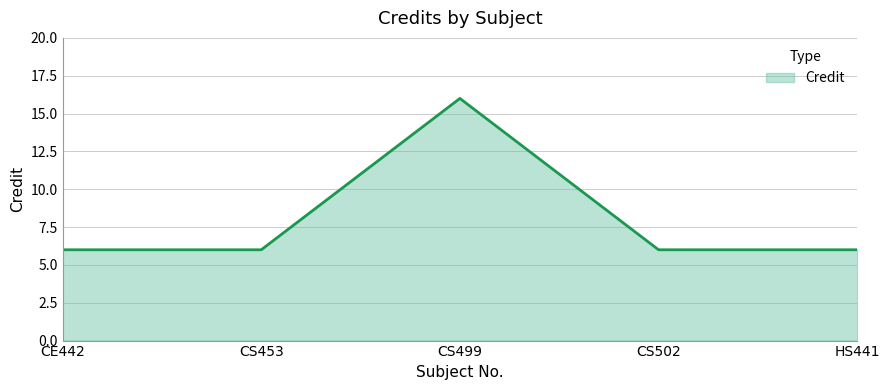

Count the values in the range 6 to 7.

4